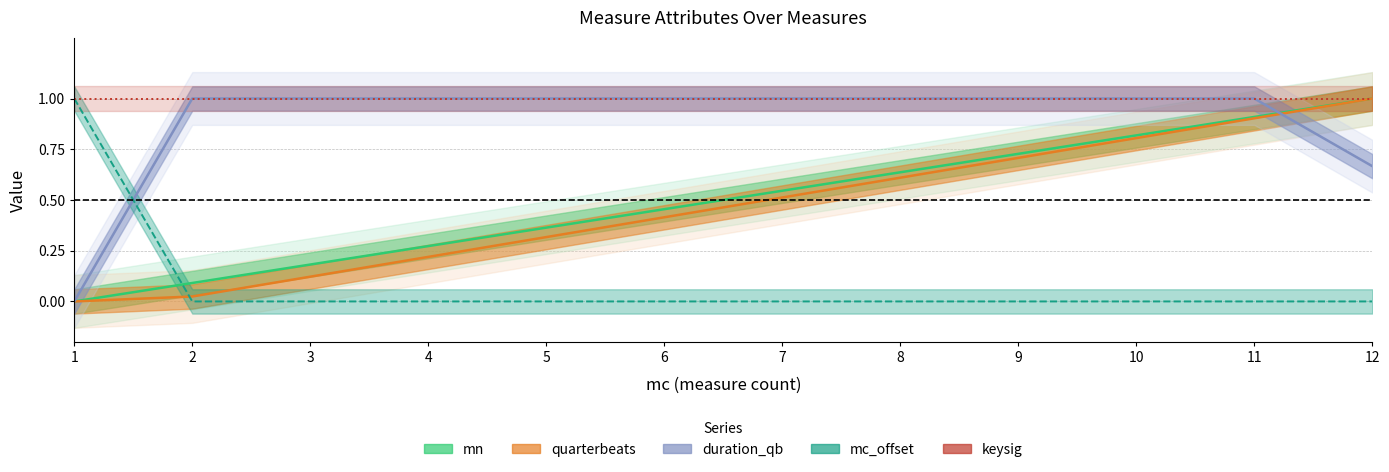

List the series in order of their peak value, highest first.

mn, quarterbeats, duration_qb, mc_offset, keysig